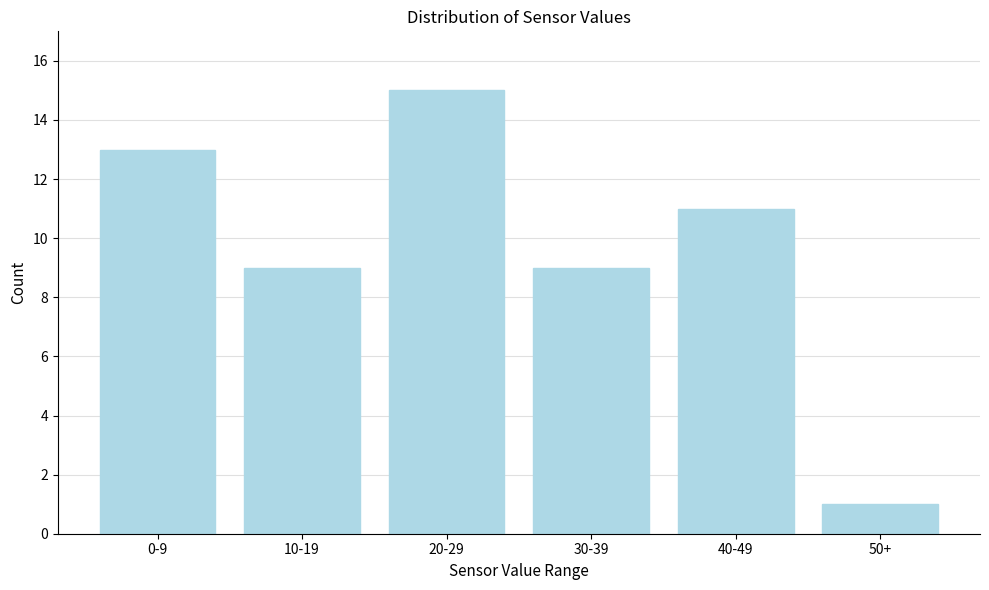

Reading left to right, list all the values displayed in this chart.

13	9	15	9	11	1